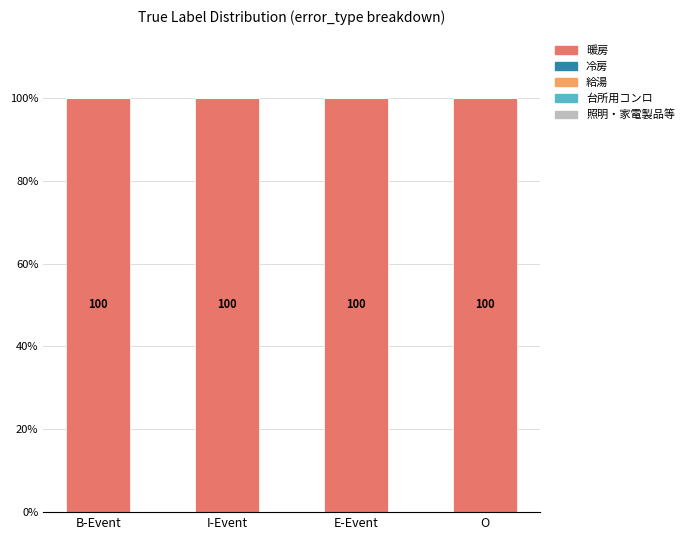

At which category is the sum across all series the highest?

B-Event